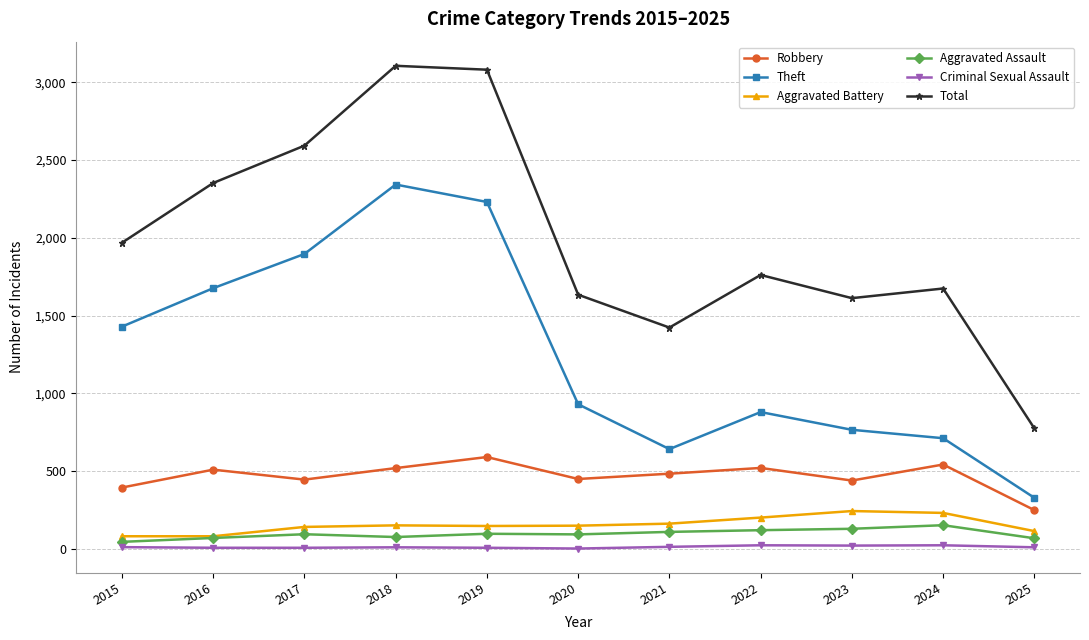

Which series has the largest range (max minus min)?

Total